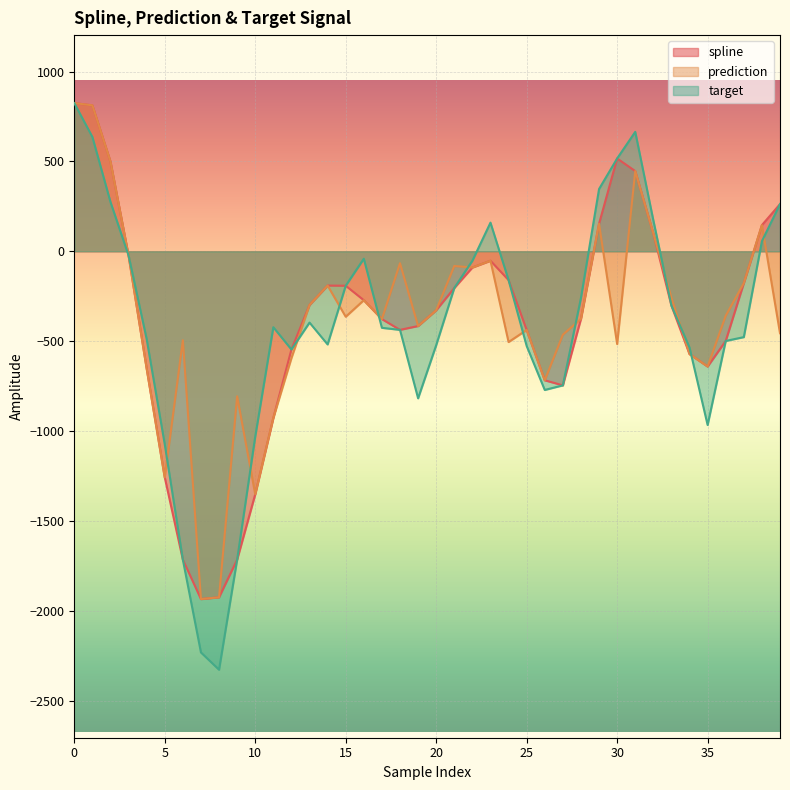

Reading left to right, list all the values displayed in this chart.

spline: 824.3	811.9	499.1	-23.3	-651.9	-1257.7	-1715.4	-1934.5	-1924.7	-1715.0	-1351.5	-927.3	-546.1	-298.9	-190.6	-191.6	-272.1	-377.1	-437.0	-415.8	-328.2	-203.9	-90.1	-52.5	-160.0	-437.6	-717.5	-745.6	-375.9	153.2	516.4	446.2	99.7	-302.3	-571.7	-640.9	-498.8	-177.0	145.6	262.6
prediction: 824.3	811.9	499.1	-23.3	-651.9	-1257.7	-494.7	-1934.5	-1924.7	-806.6	-1351.5	-927.3	-594.2	-298.9	-190.6	-364.0	-272.1	-377.1	-66.4	-415.8	-328.2	-81.7	-90.1	-52.5	-504.8	-437.6	-717.5	-463.8	-375.9	153.2	-516.0	446.2	99.7	-258.4	-571.7	-640.9	-358.5	-177.0	145.6	-455.7
target: 824.3	636.2	274.4	-23.3	-488.2	-1074.1	-1715.4	-2231.4	-2327.5	-1715.0	-1030.5	-422.3	-546.1	-396.5	-518.1	-191.6	-41.2	-425.6	-437.0	-817.8	-522.2	-203.9	-52.6	159.4	-160.0	-526.7	-771.3	-745.6	-259.5	346.4	516.4	664.4	172.6	-302.3	-535.6	-966.3	-498.8	-477.3	56.3	262.6